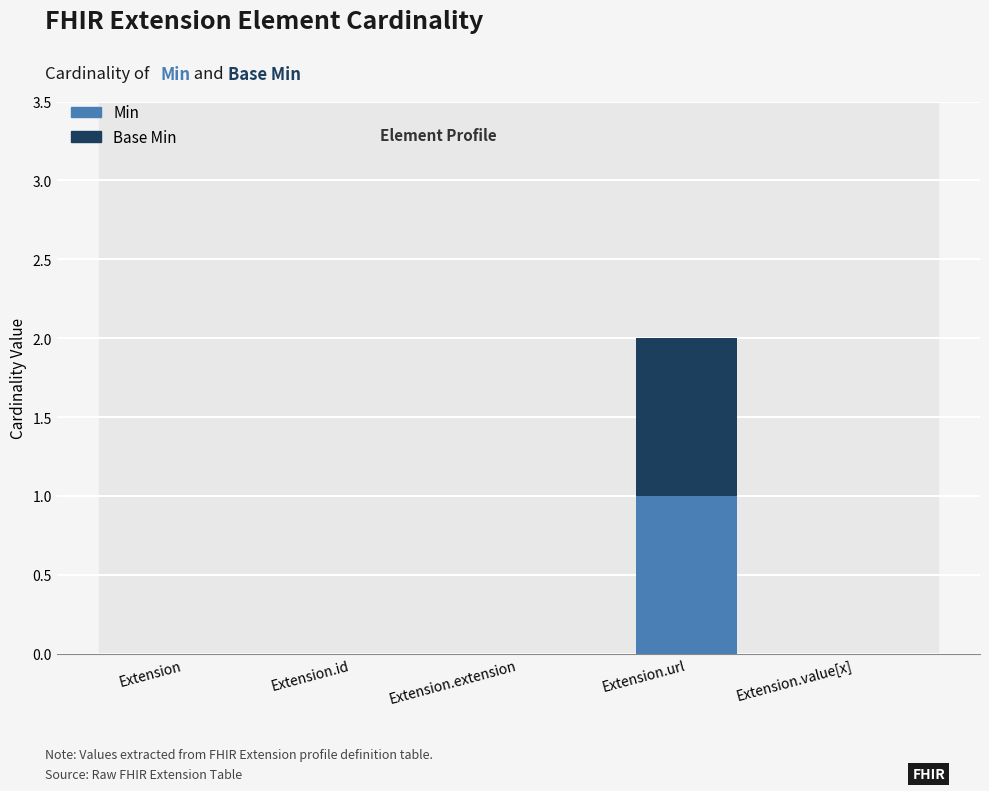

The Min series shows 0 at Extension.extension. True or false?

True